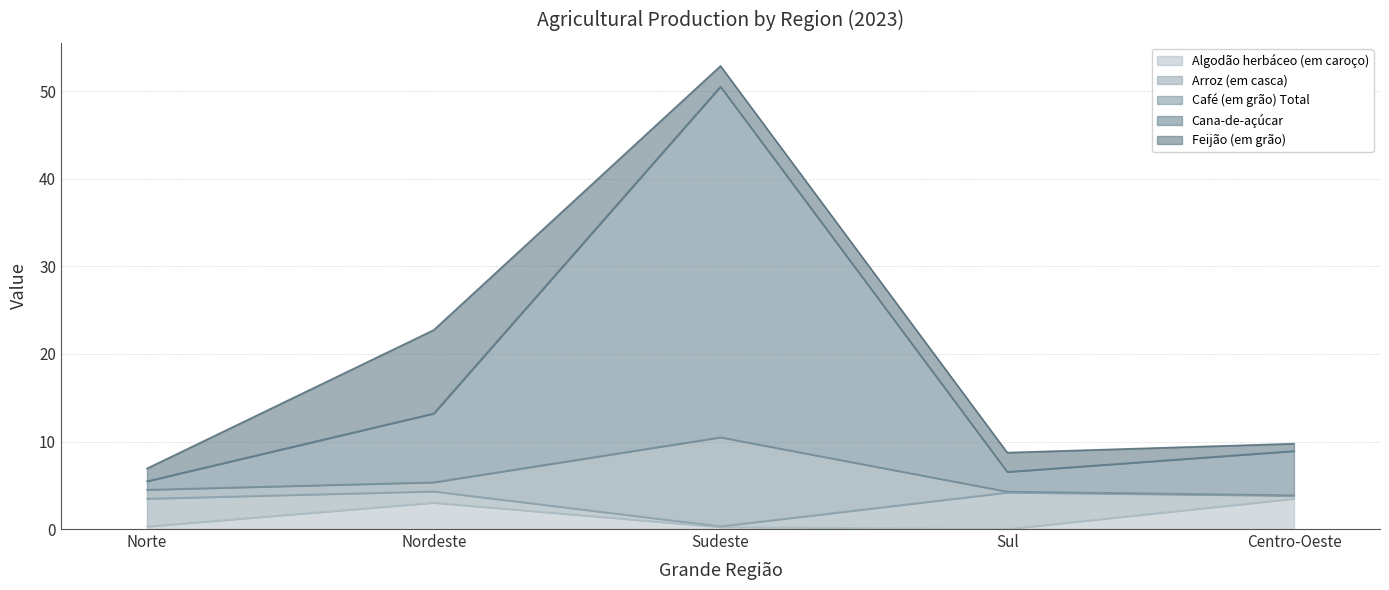

At which category does Cana-de-açúcar reach its first local peak?

Sudeste